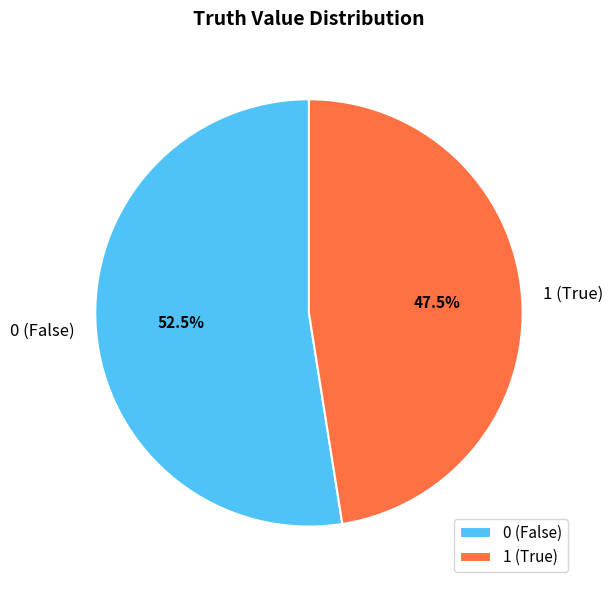

How many segments does this pie chart have?

2